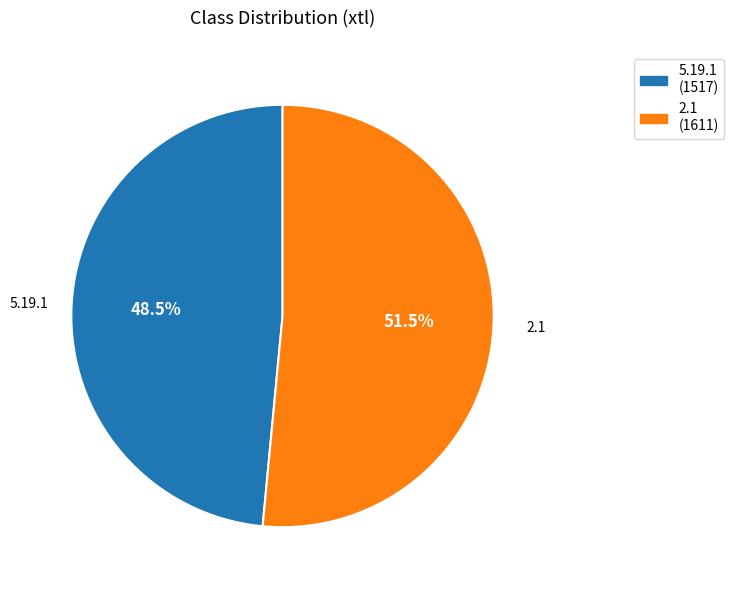

To the nearest percent, what is the difference between the largest and smallest slice percentages?

3%